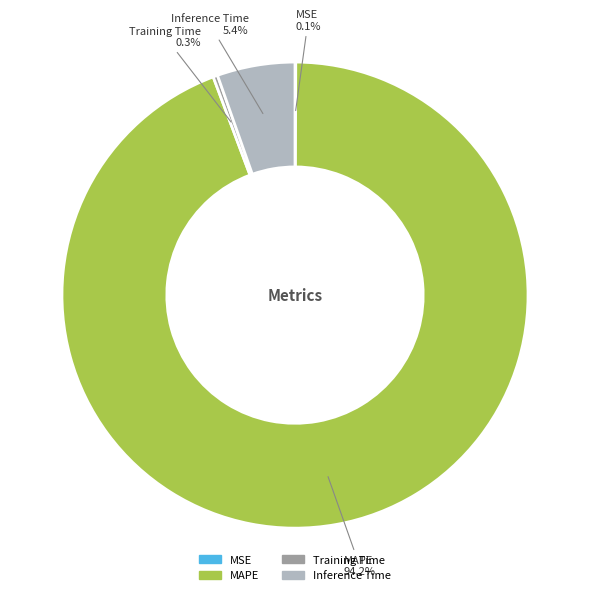

To the nearest percent, what portion does Inference Time represent?

5%